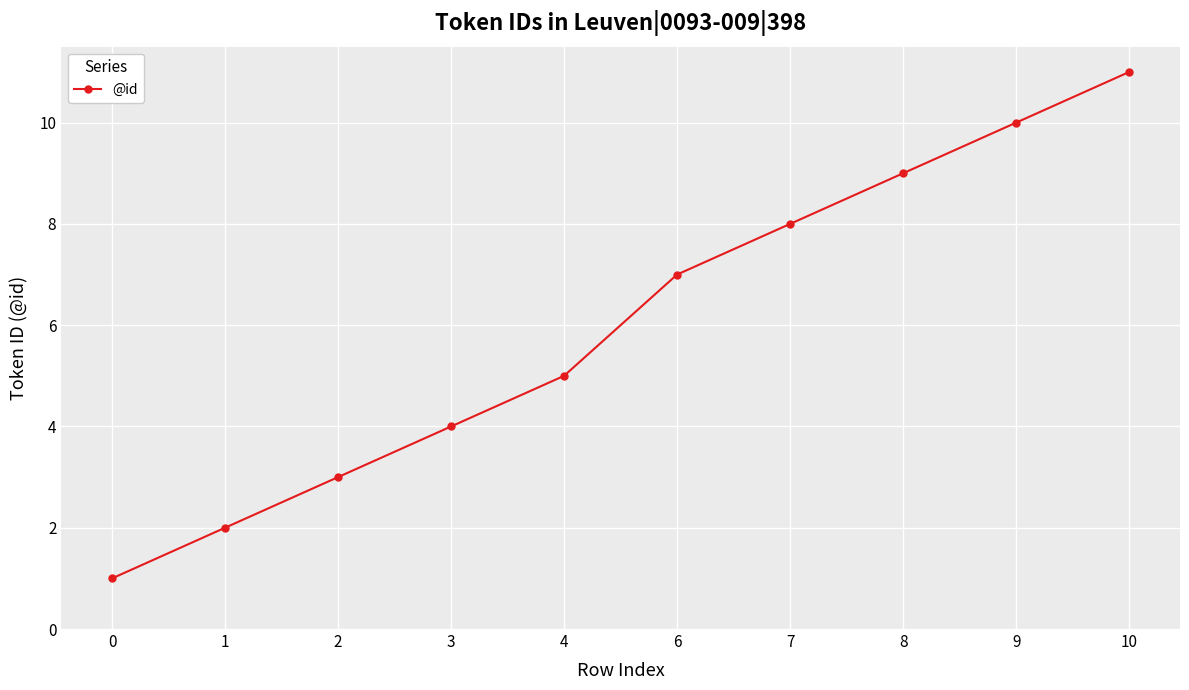

True or false: the data shows 2 at 4.

False